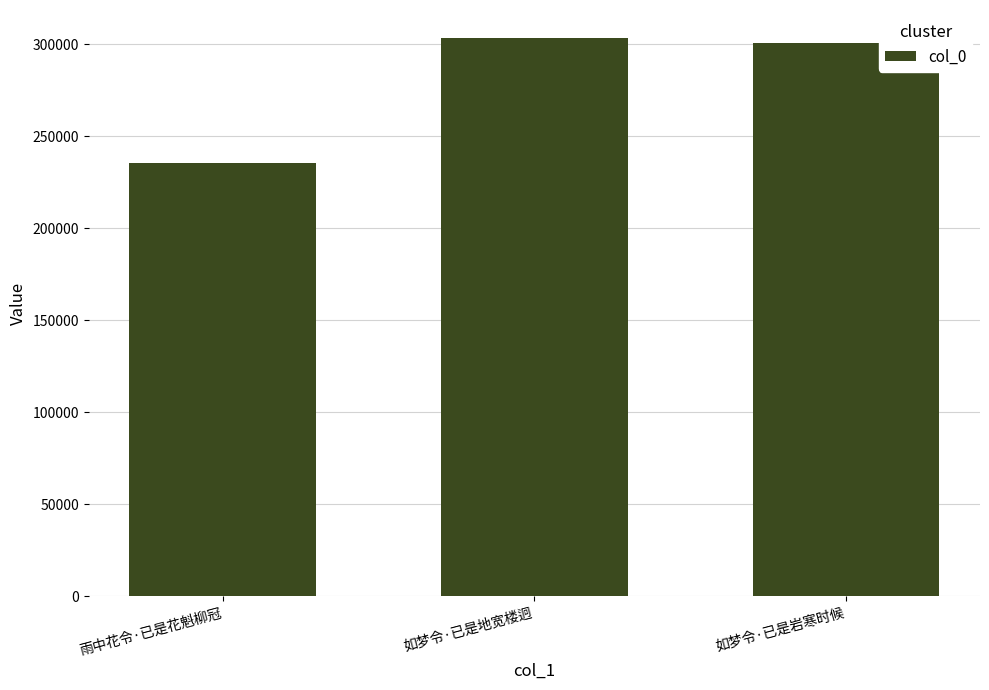

What is the minimum value shown in the chart?

235506